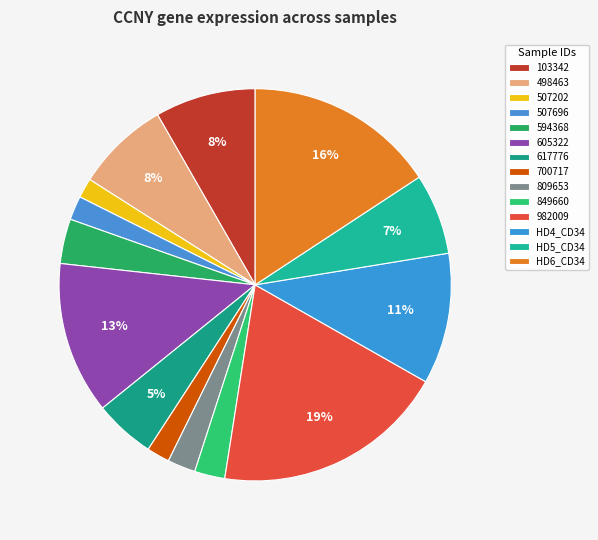

The HD6_CD34 slice represents 28% of the pie. True or false?

False